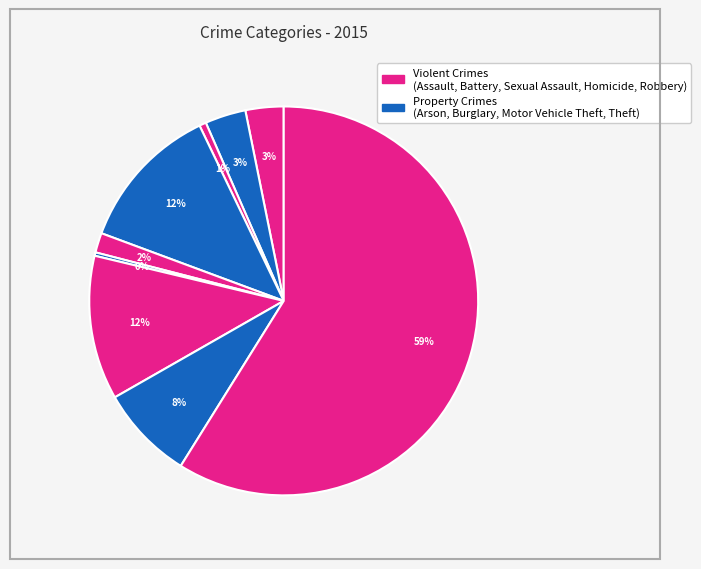

Is there any slice that represents more than half of the pie?

Yes